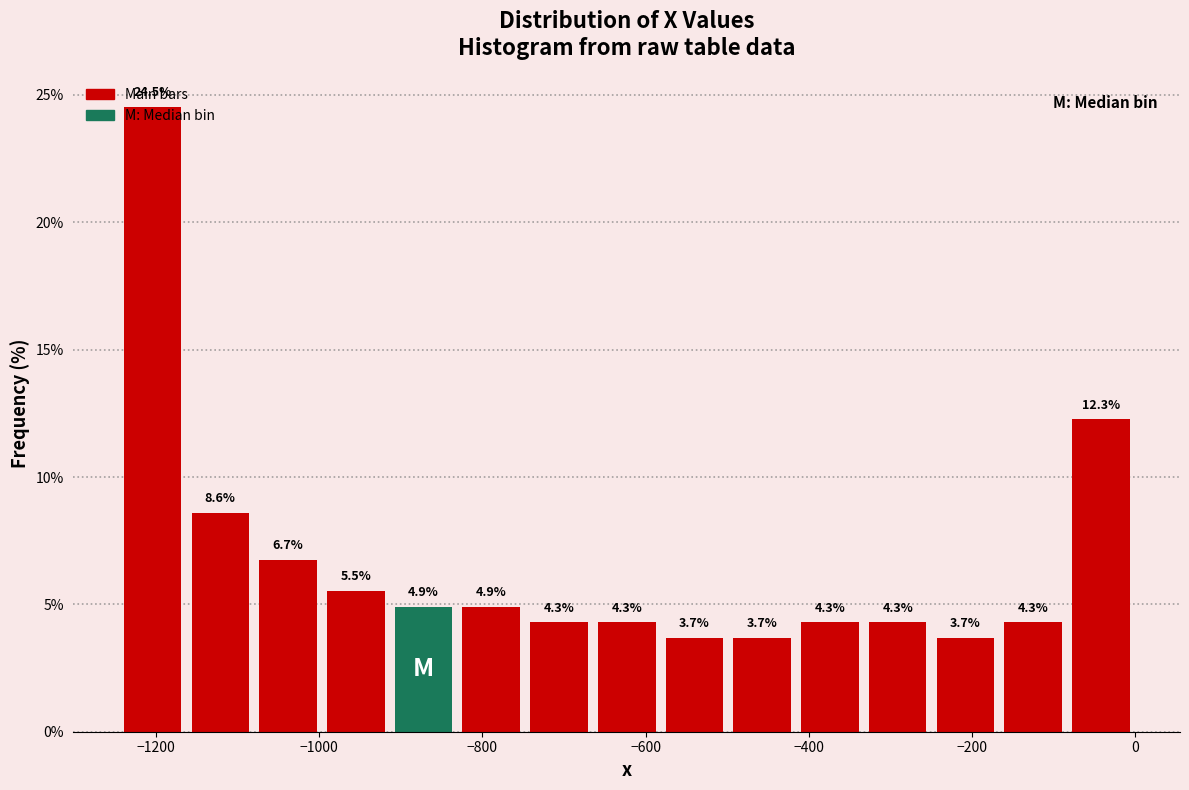

Reading left to right, list every bar in this chart as the range it spans on the x-axis followed by its height. The bar edges are not printed on the chart, so give them approximately, as read against the axis.

-1240 to -1160: 24.5
-1160 to -1080: 8.6
-1080 to -1000: 6.7
-1000 to -920: 5.5
-920 to -840: 4.9
-840 to -740: 4.9
-740 to -660: 4.3
-660 to -580: 4.3
-580 to -500: 3.7
-500 to -420: 3.7
-420 to -340: 4.3
-340 to -240: 4.3
-240 to -160: 3.7
-160 to -80: 4.3
-80 to 0: 12.3